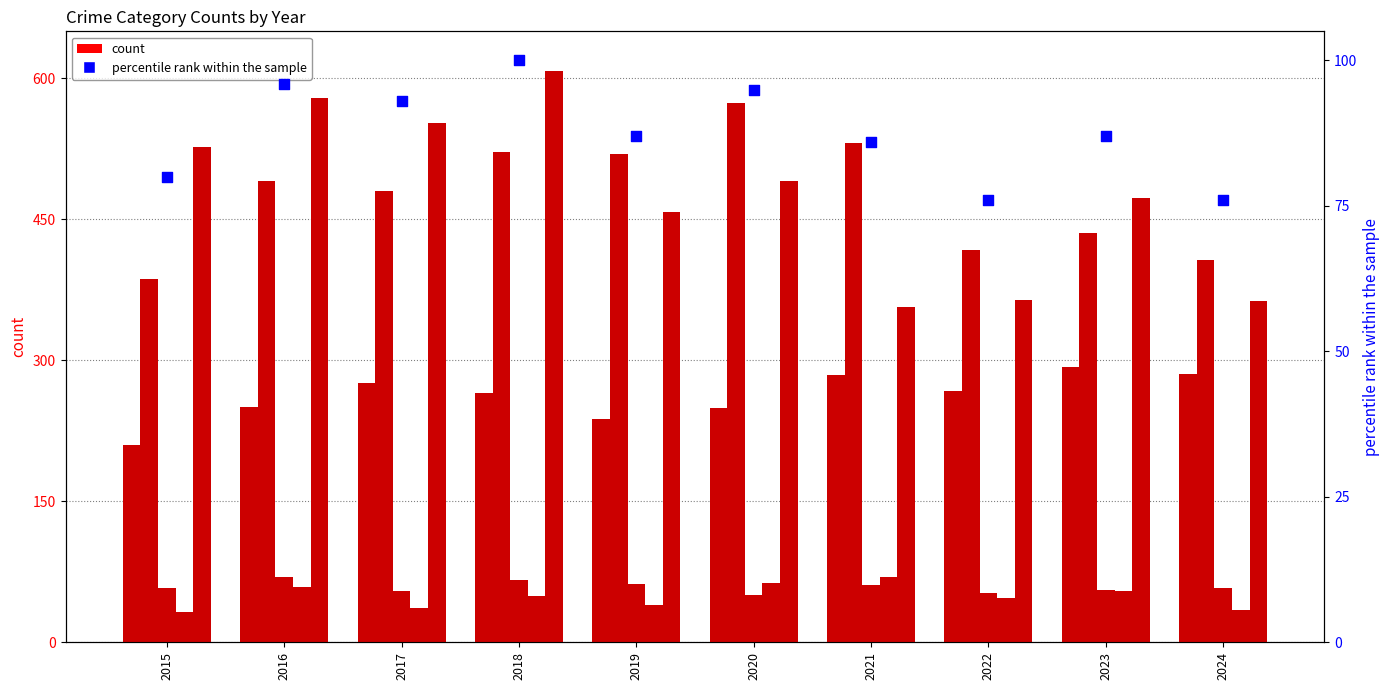

Which series reaches the minimum Y coordinate?

Homicide